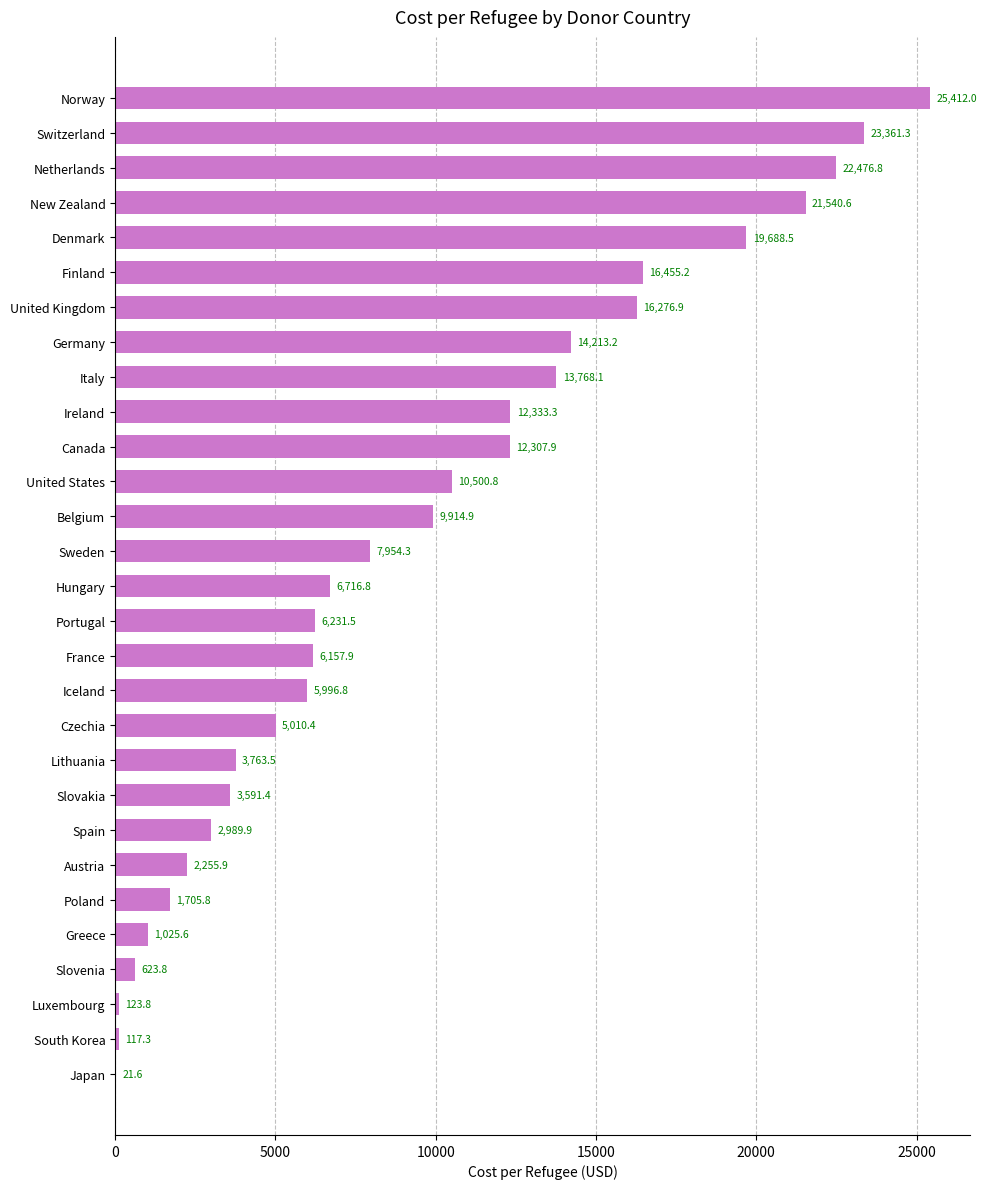

At which category does the chart reach its peak across all series?

Norway